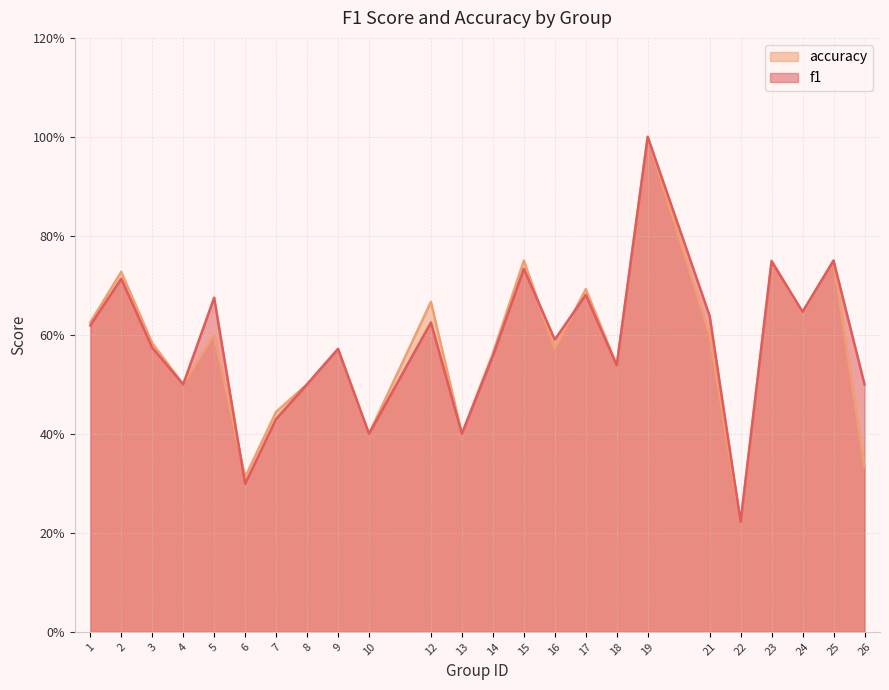

What are all the series names shown in the legend?

accuracy, f1